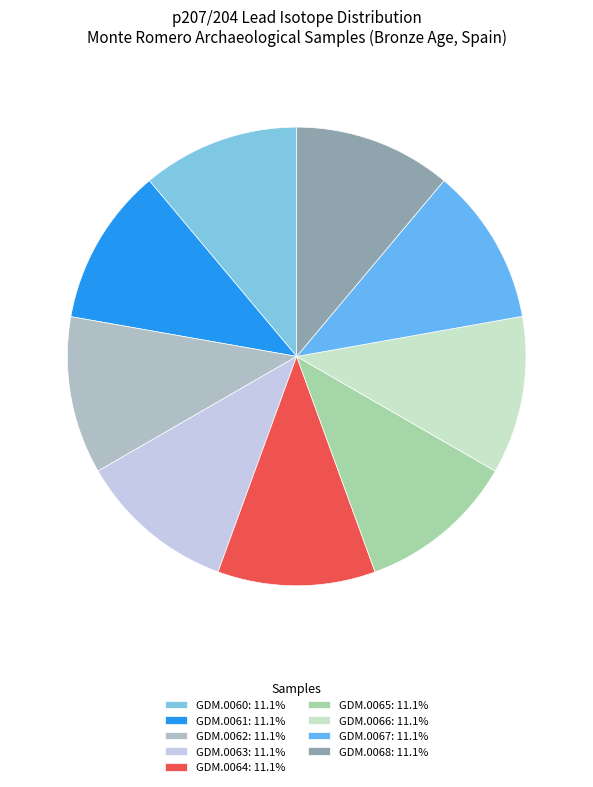

How many slices are in this pie chart?

9